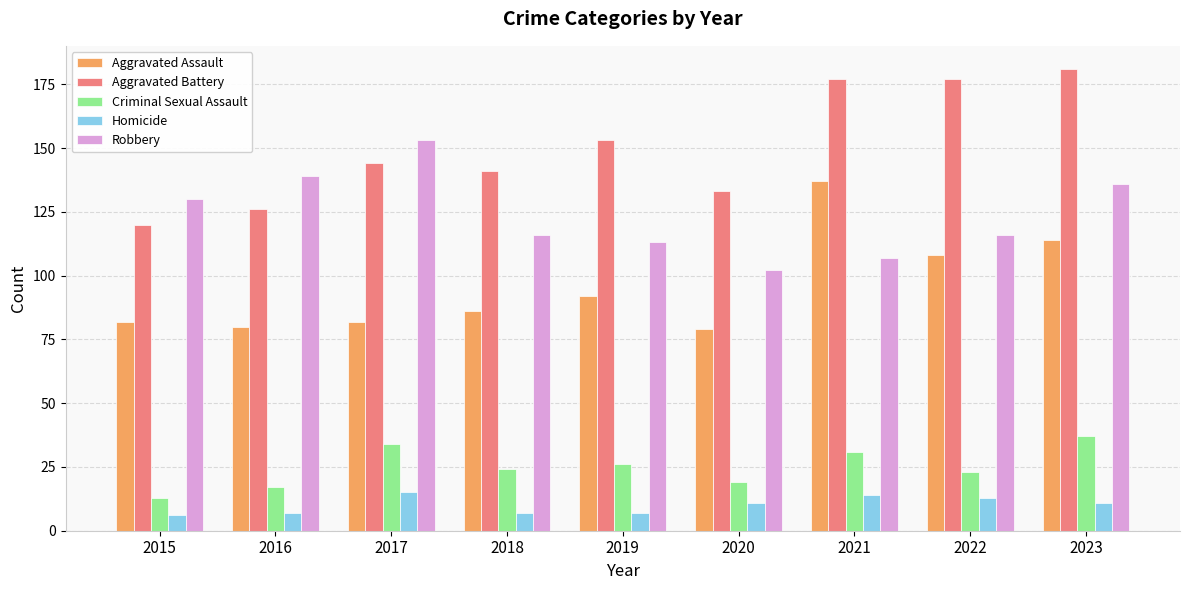

What is the difference between the maximum and second lowest values in the Criminal Sexual Assault series?

20